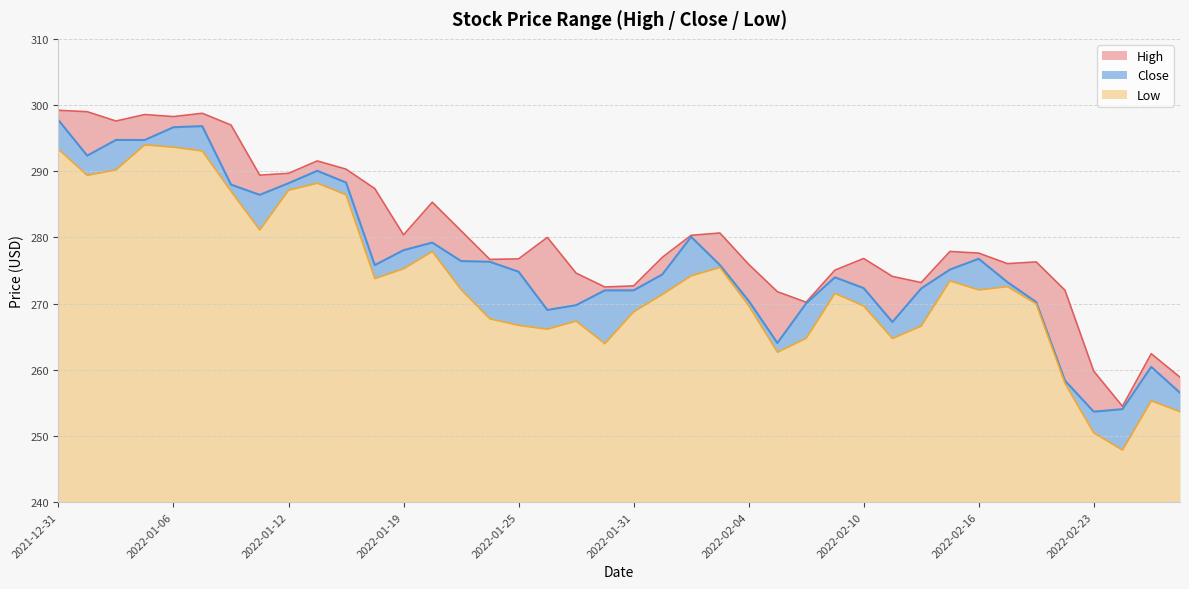

True or false: High and Close intersect in this chart.

False